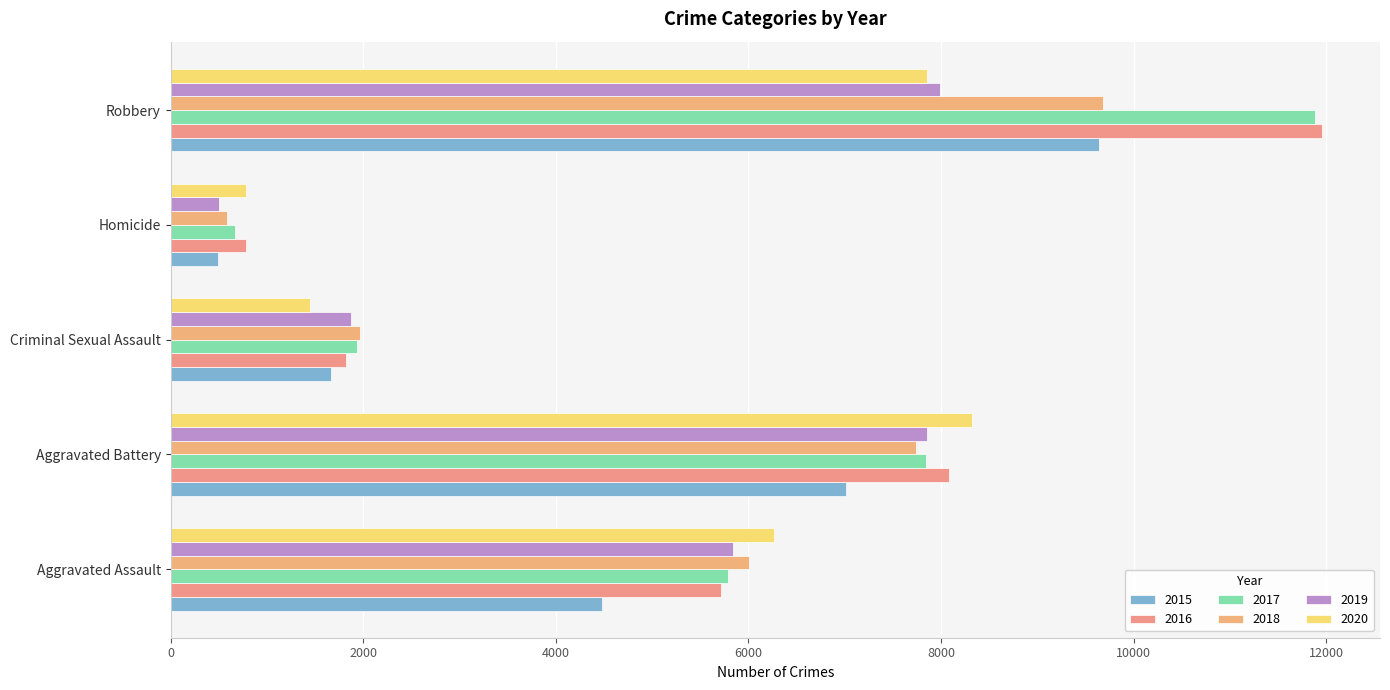

List the series in order of their peak value, highest first.

2016, 2017, 2018, 2015, 2020, 2019